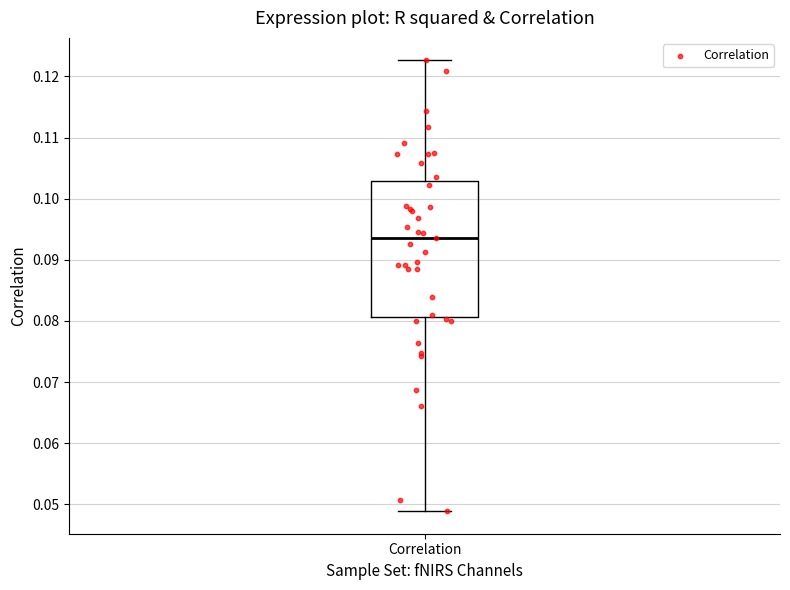

Where does the median line of the box for Correlation sit on the y-axis? The values are not printed on the chart, so give them approximately, as read against the axis.

0.094